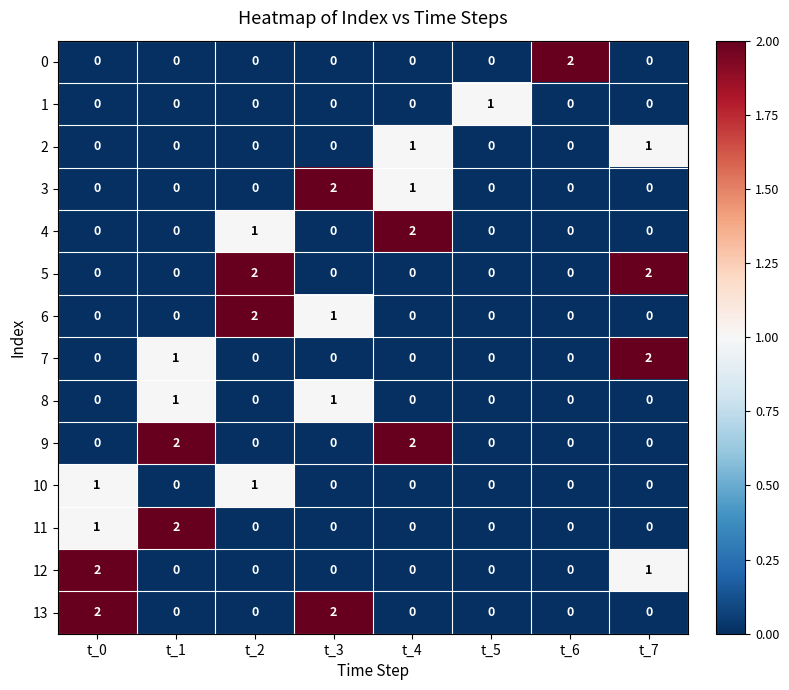

The 10 series shows 0 at t_2. True or false?

False